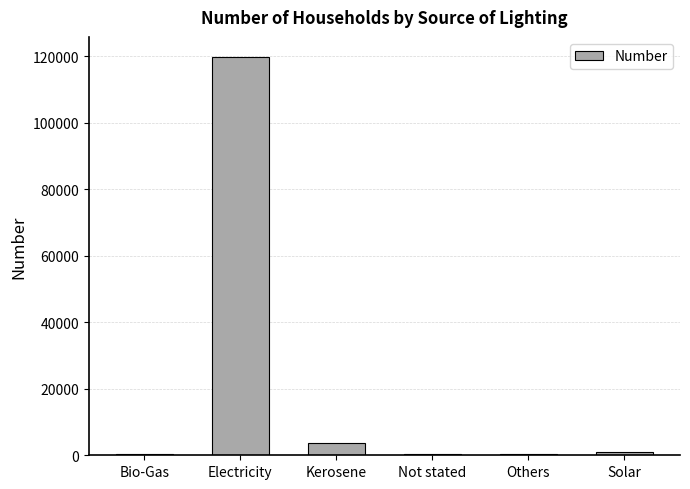

What is the sum of all values?

125459